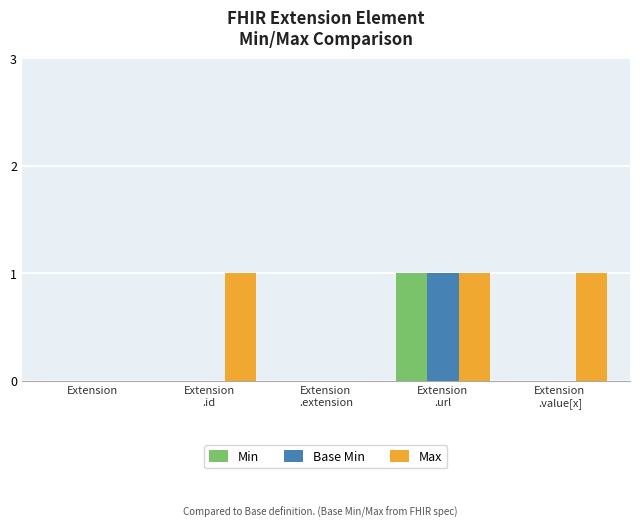

Which series has the largest total across all categories?

Max